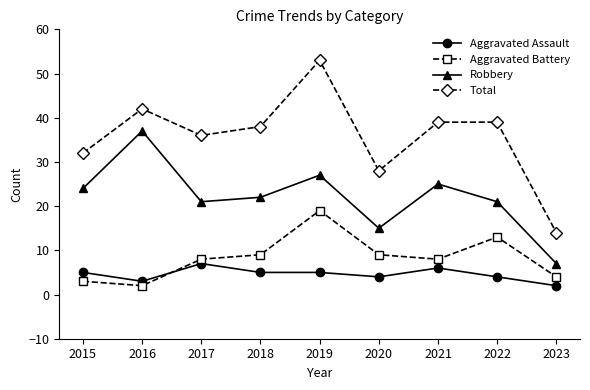

How many interior local peaks does the Robbery series have?

3